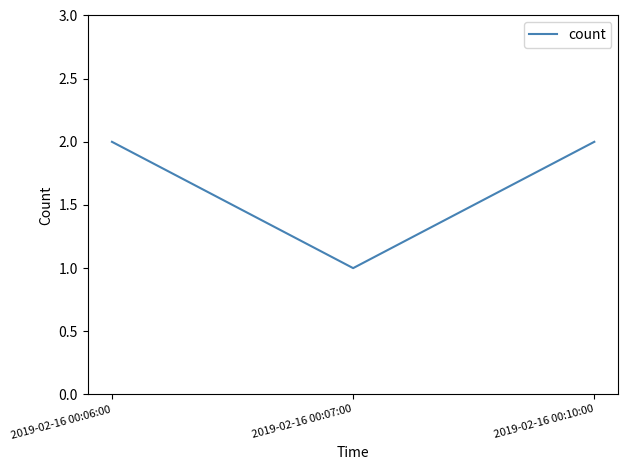

Is it true that the value at 2019-02-16 00:06:00 is 1?

False